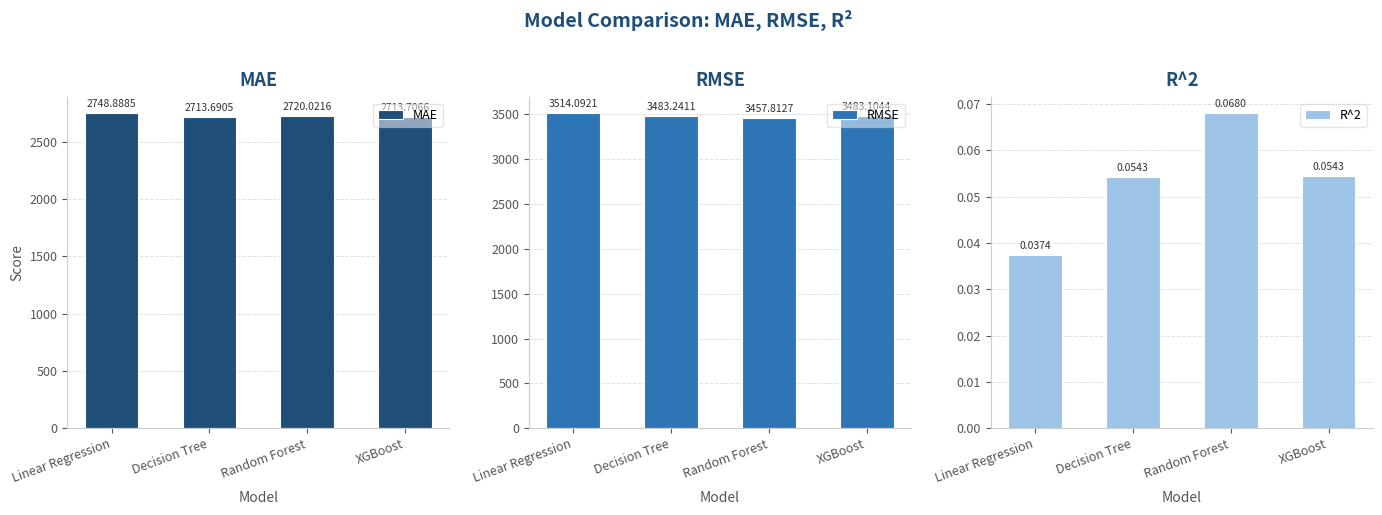

What is the label of the 3rd bar from the left?

Random Forest